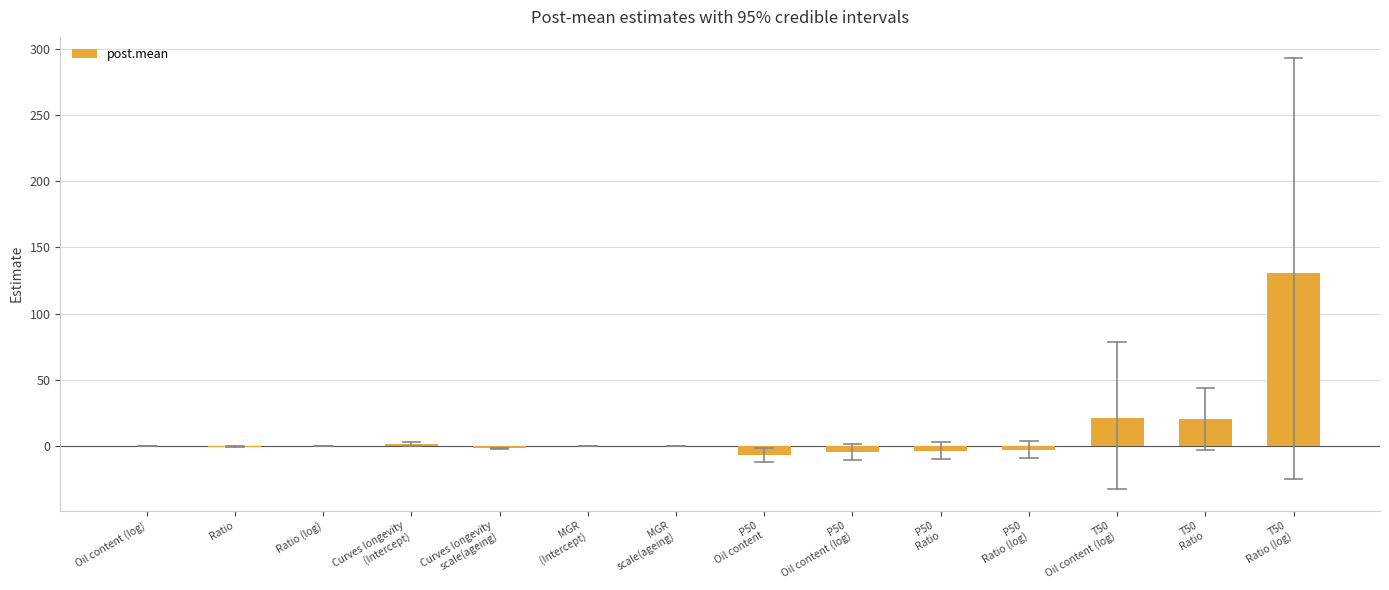

What is the sum of all values?

151.6